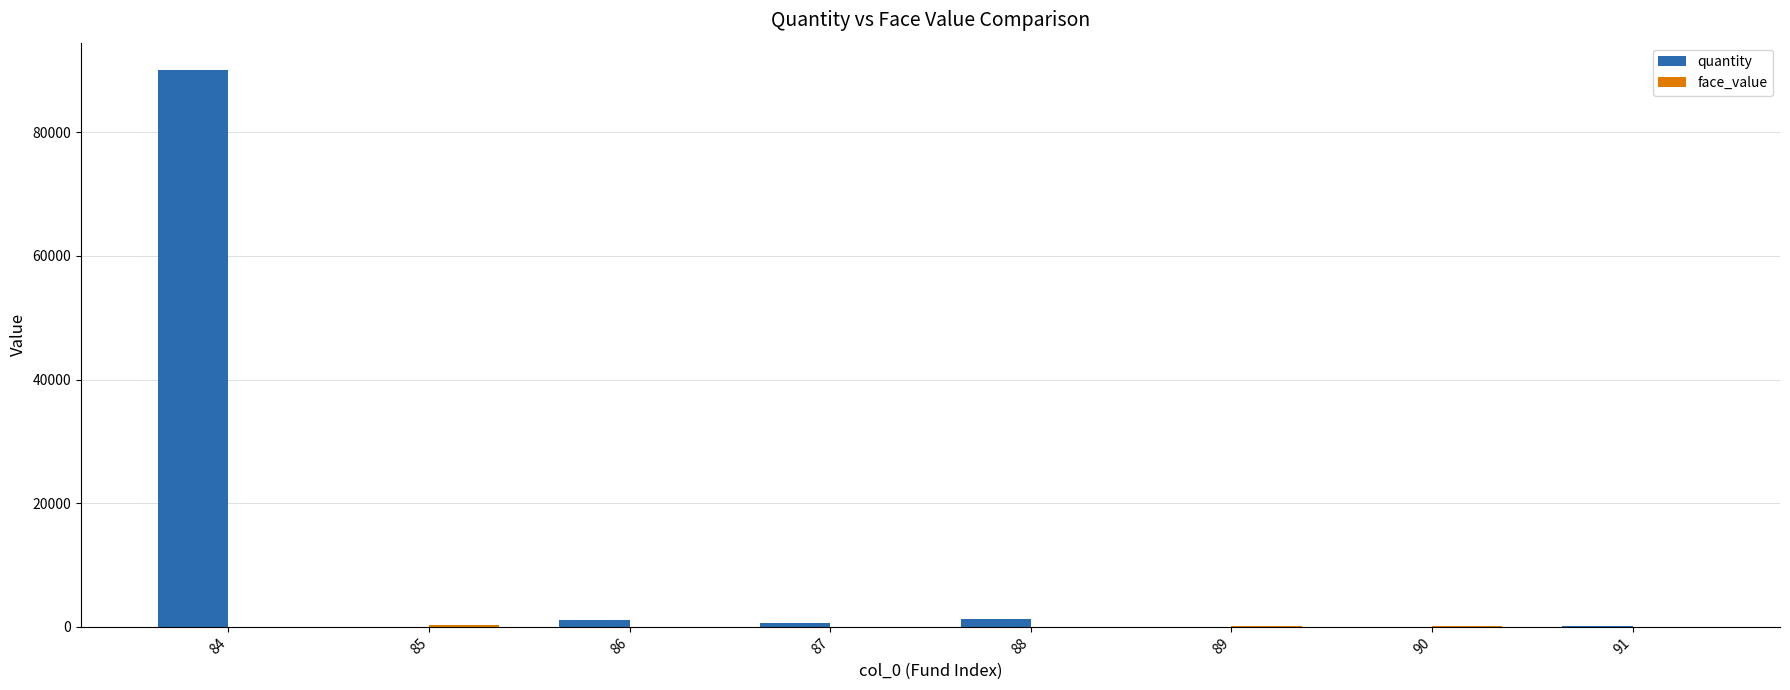

True or false: quantity has a value of 77.2 at 91.

True